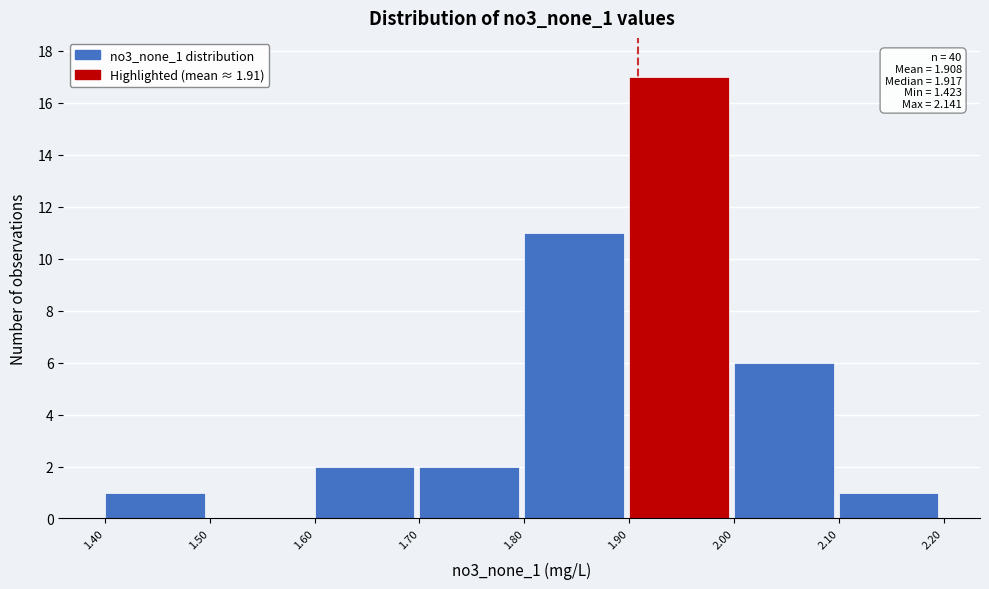

Over which range of the x-axis is the bar tallest?

1.90 to 2.00